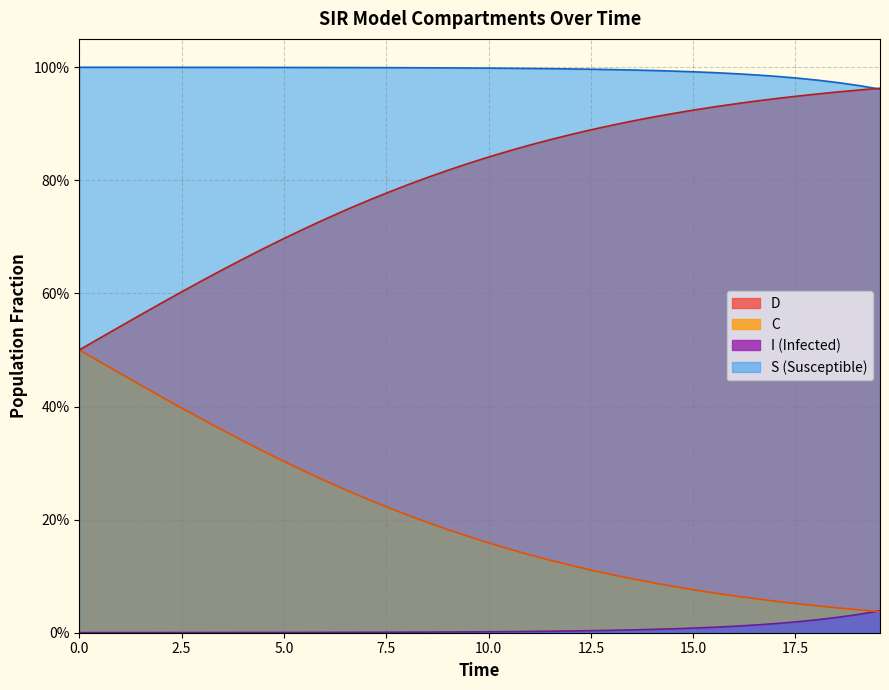

What are all the series names shown in the legend?

D, C, I (Infected), S (Susceptible)